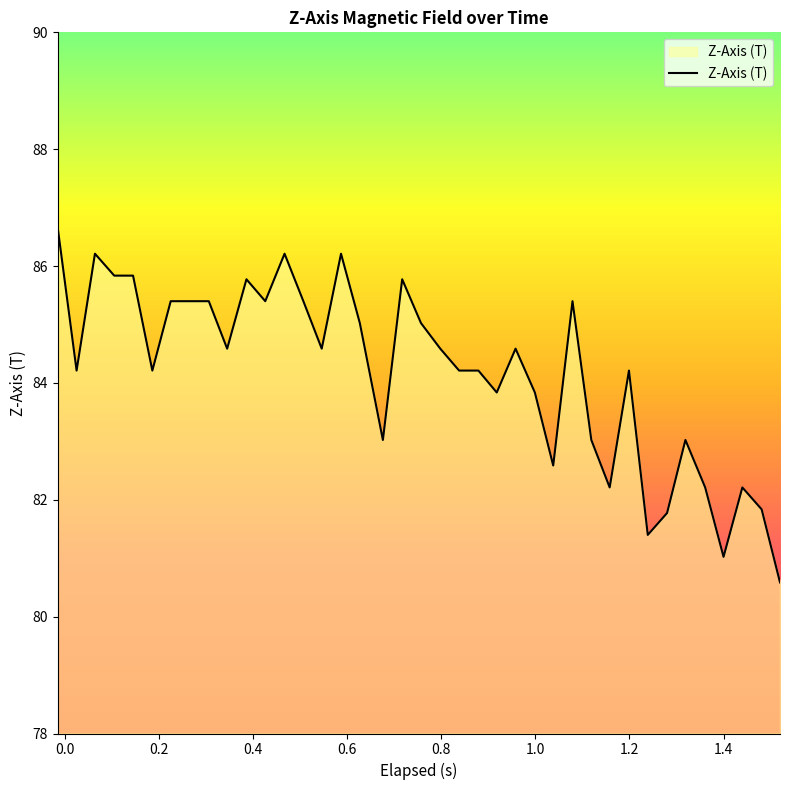

What is the difference between the maximum and minimum values?

6.1